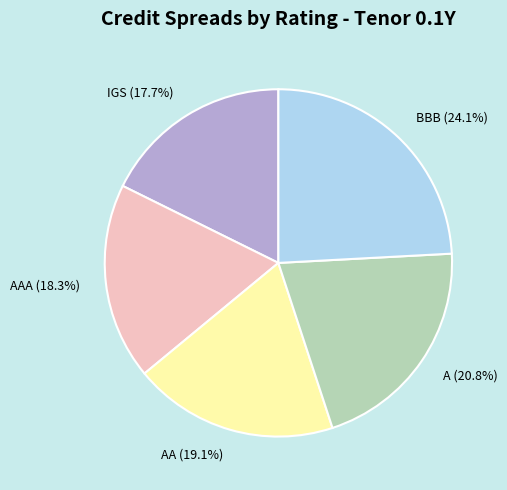

To the nearest percent, what is the difference between the BBB and A slice percentages?

3%